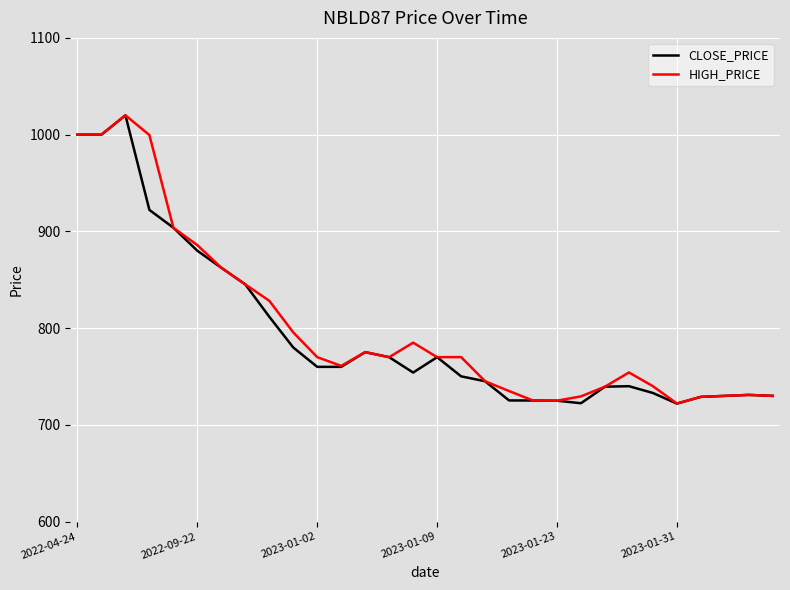

Which series has the largest range (max minus min)?

CLOSE_PRICE